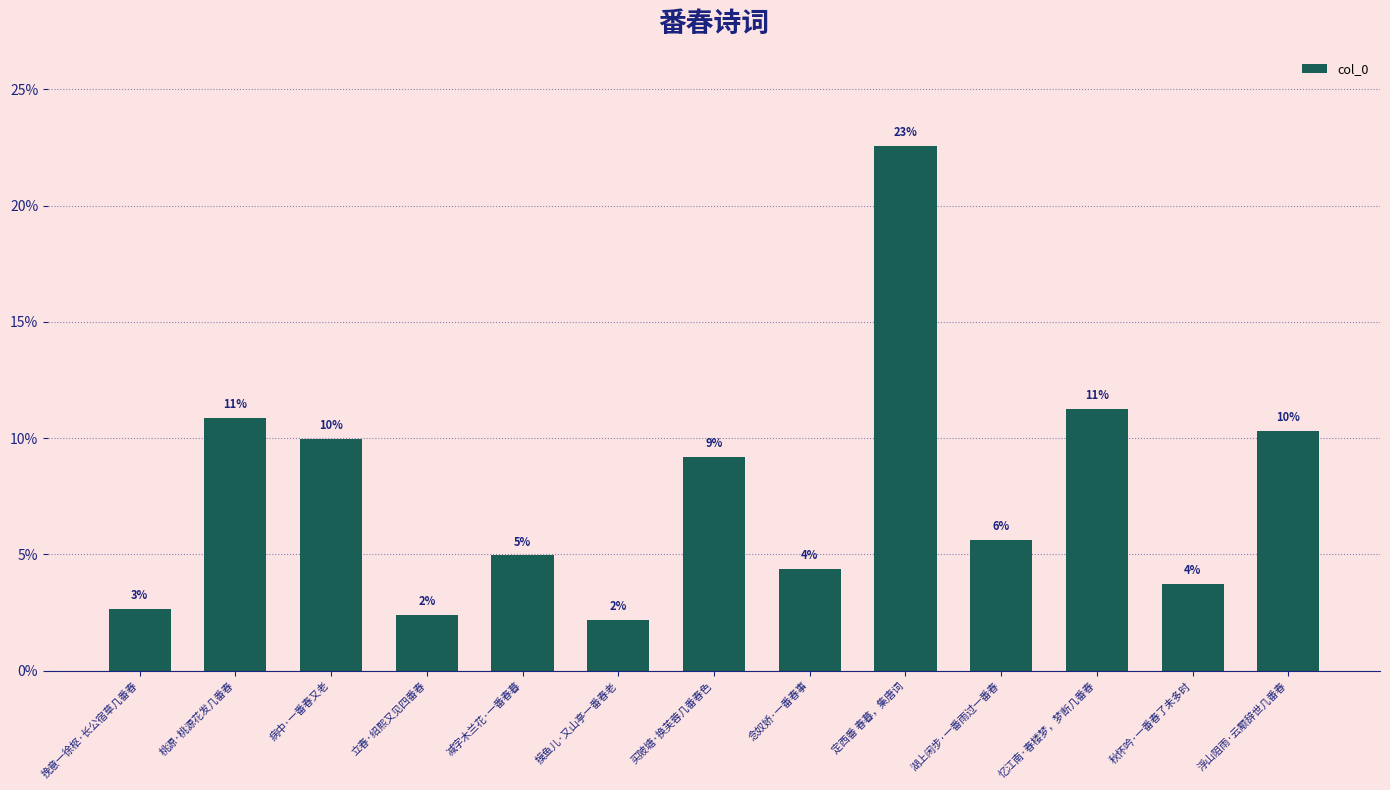

Which category has the highest value across all series?

定西番 春暮，集唐词